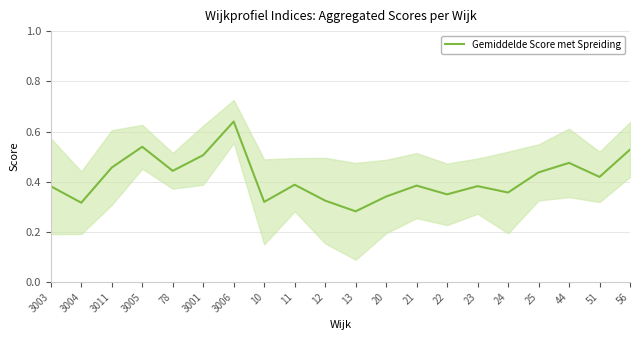

What is the value of the 19th point from the left?

0.4